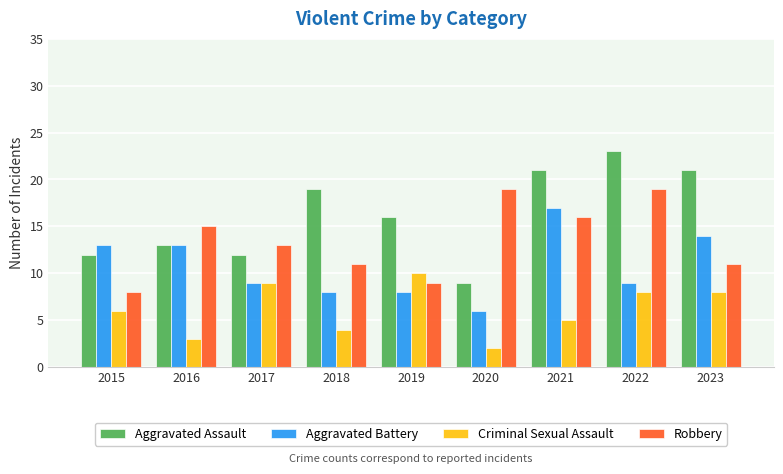

How many values in the Robbery series are below 13?

4